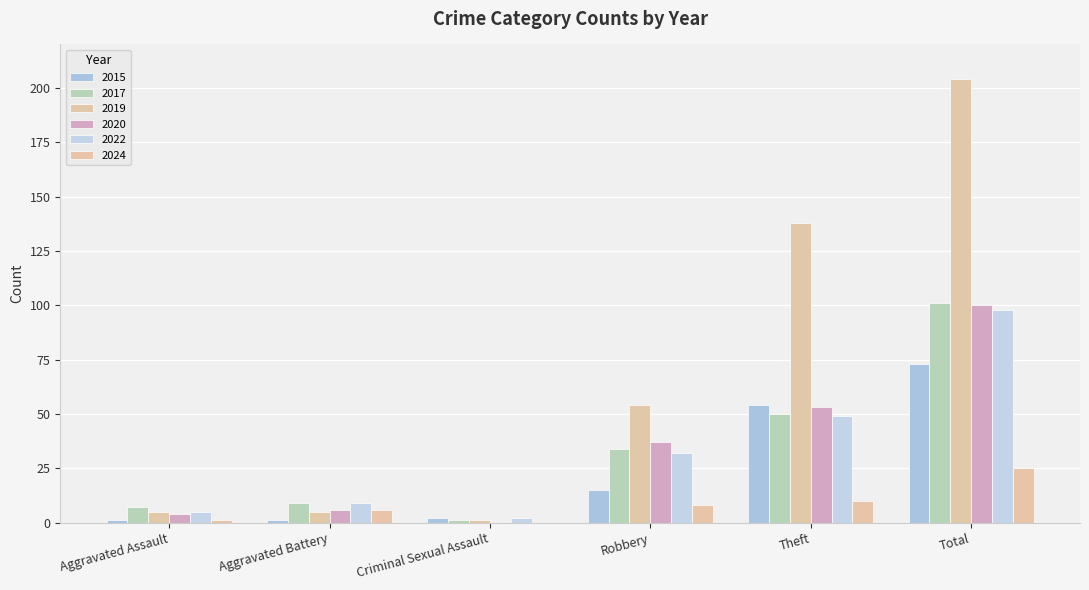

What is the sum of the 2020 values at Total and Aggravated Assault?

104